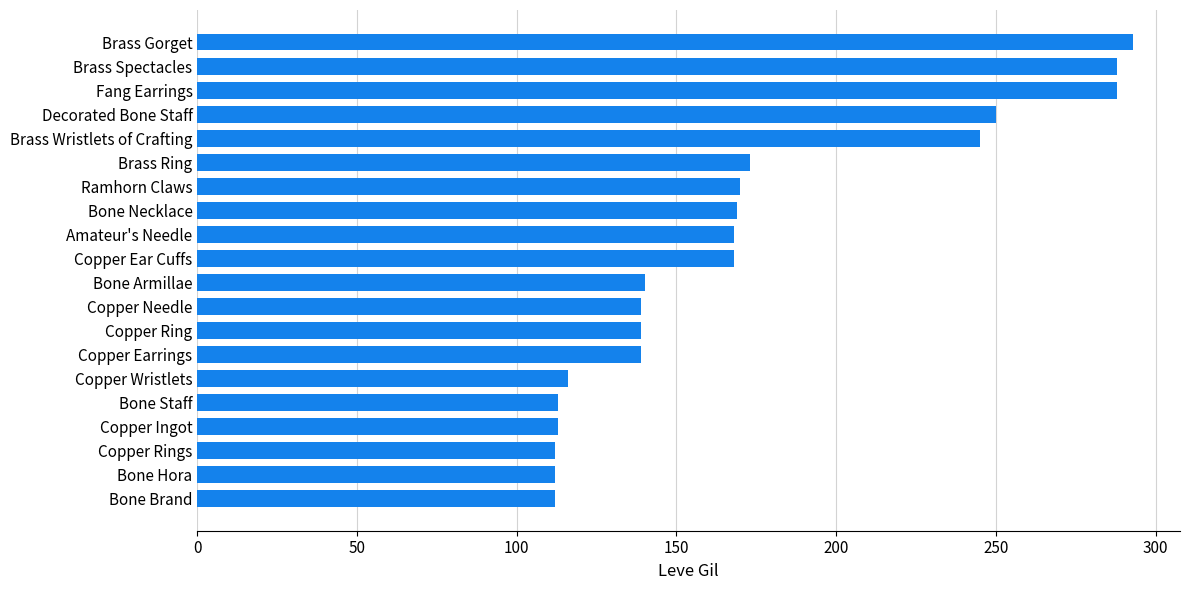

Count the number of categories in the chart.

20